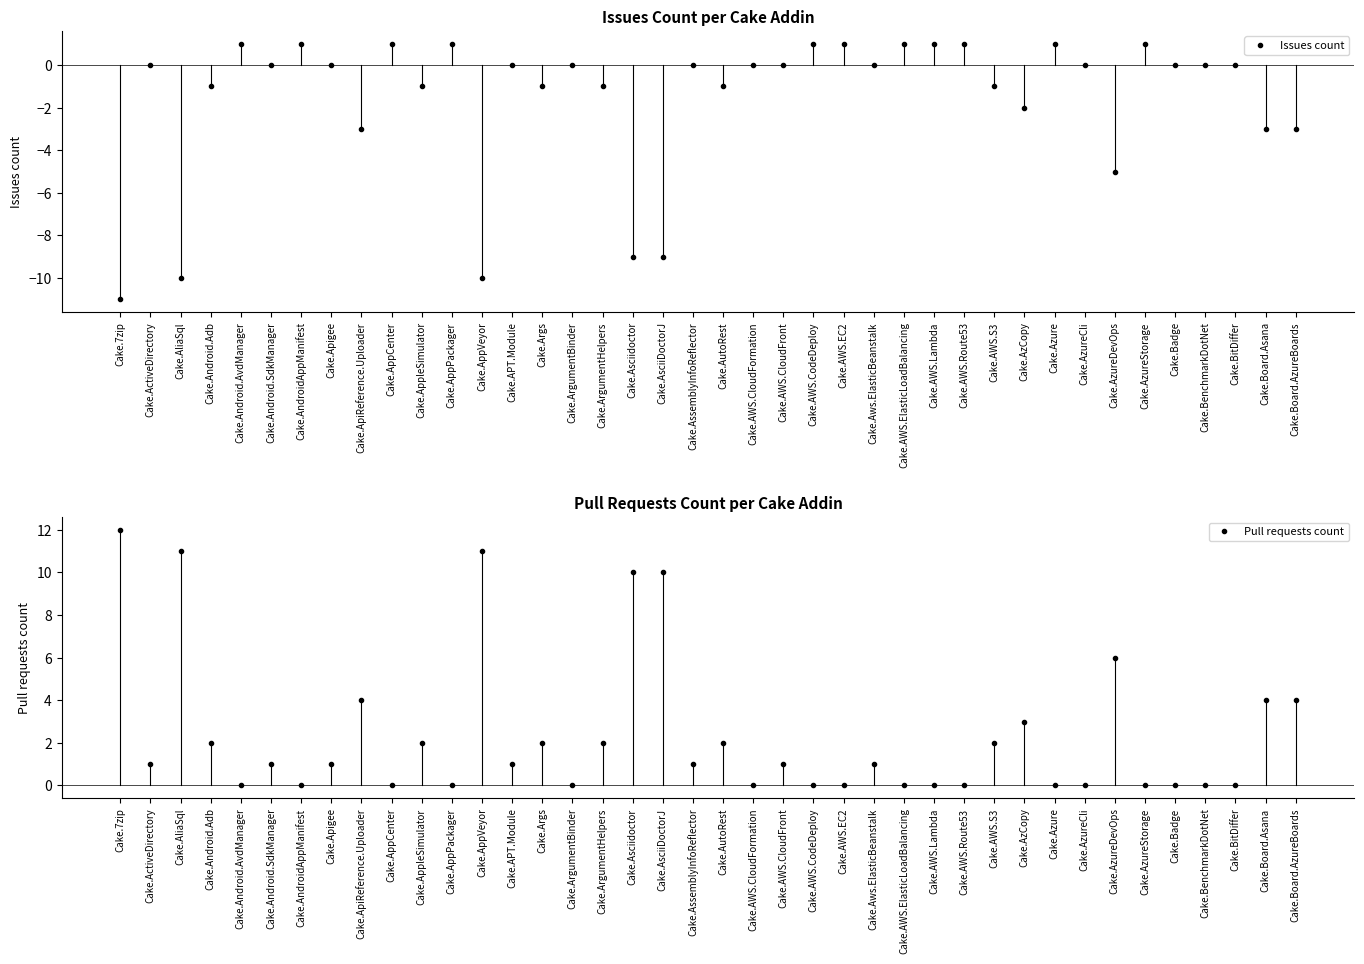

Where do Pull requests count and Issues count first cross each other?

Cake.Android.Adb and Cake.Android.AvdManager